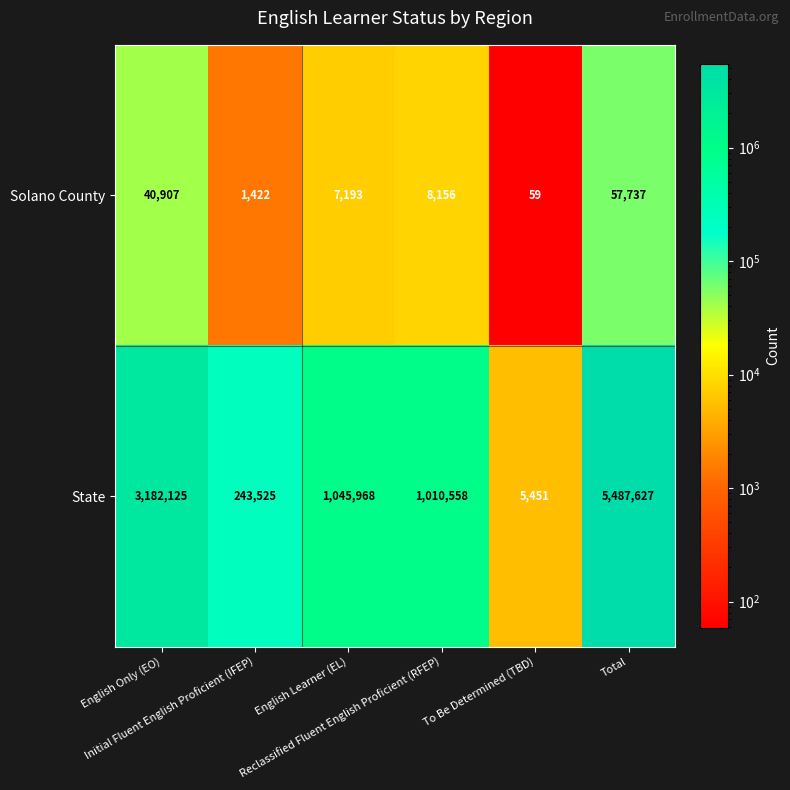

How many distinct data groups are displayed?

2